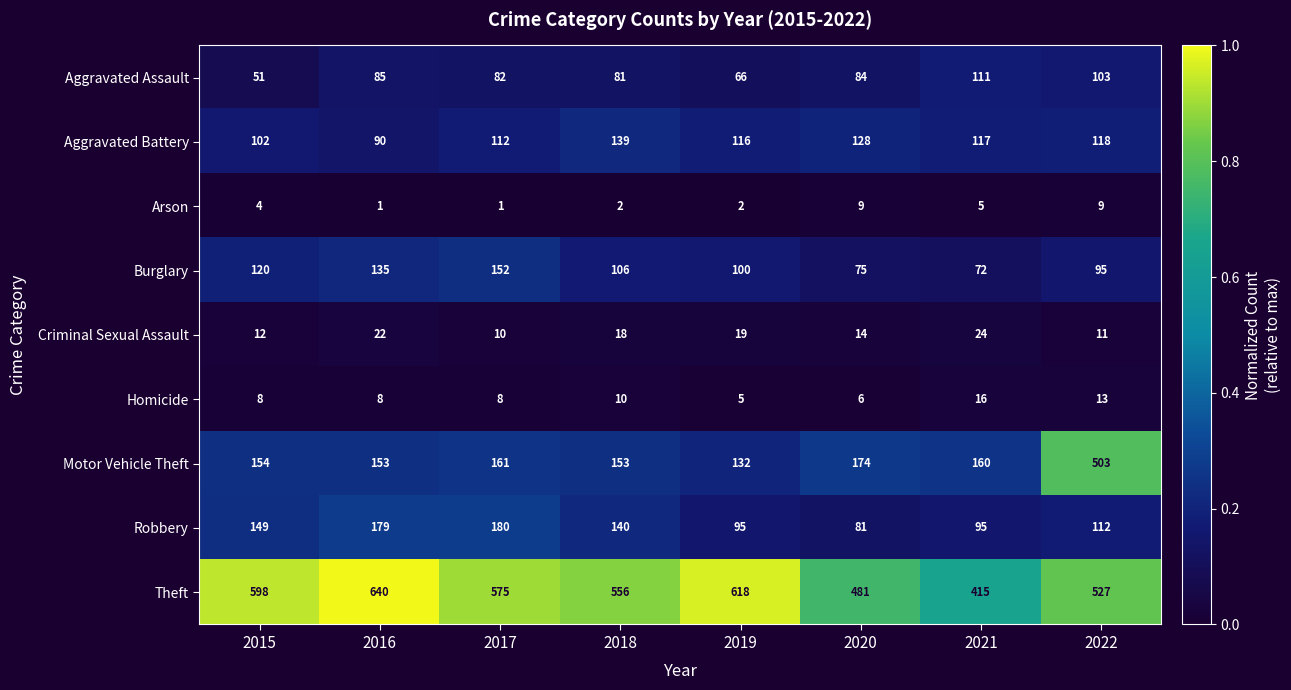

At which category does the chart reach its peak across all series?

2016